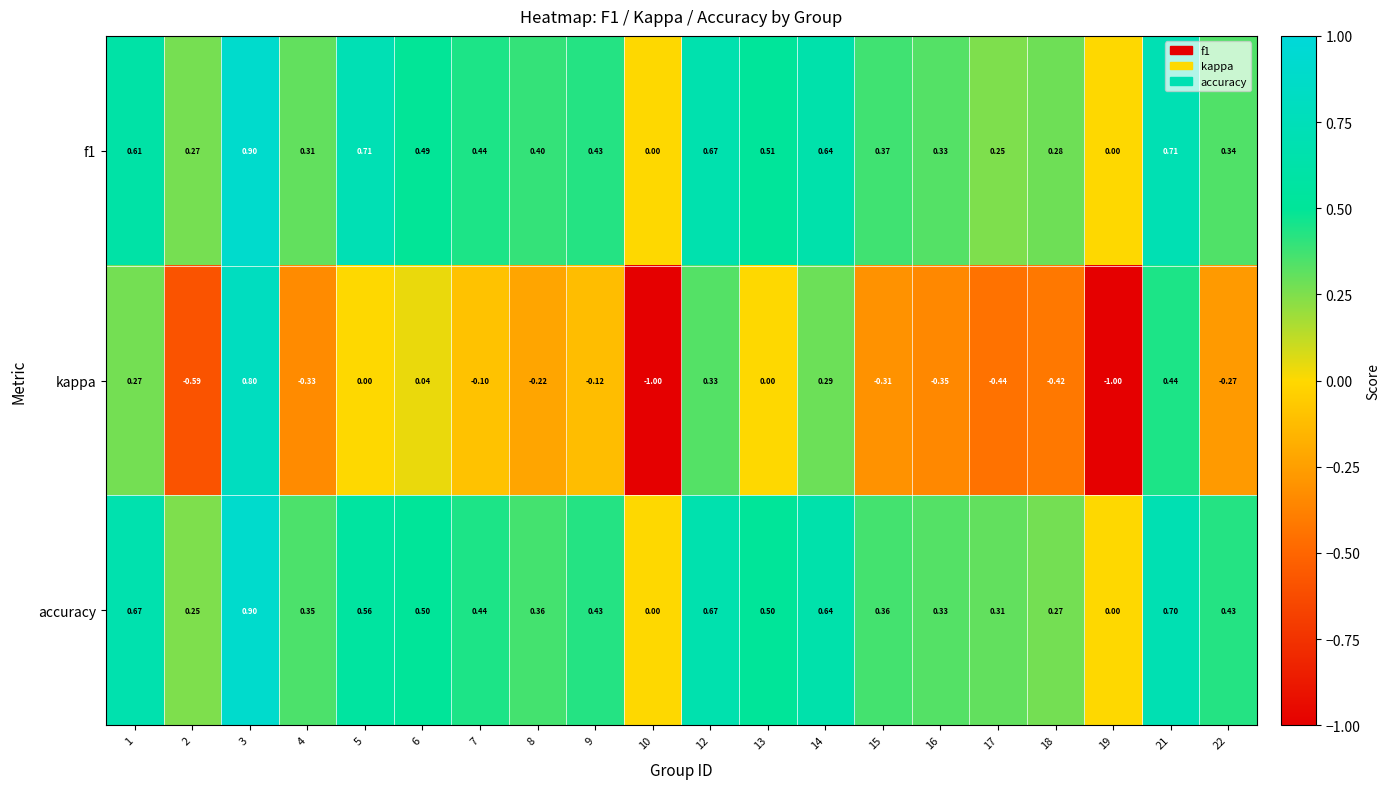

Is the value of kappa at 4 greater than the value of f1 at 15?

No